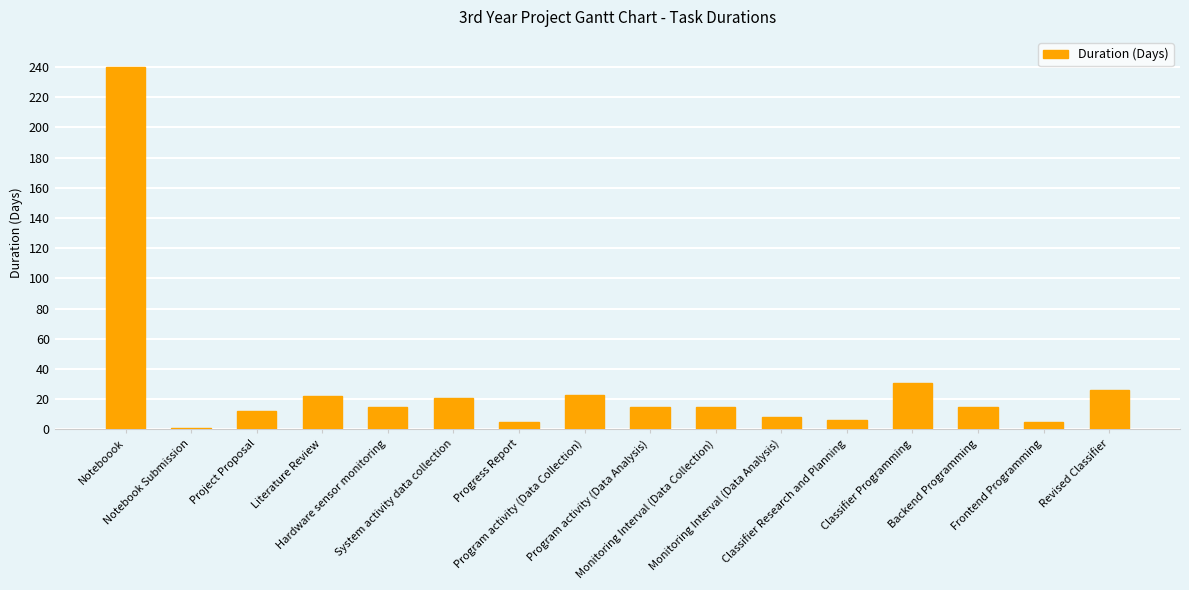

What is the sum of all values?

460